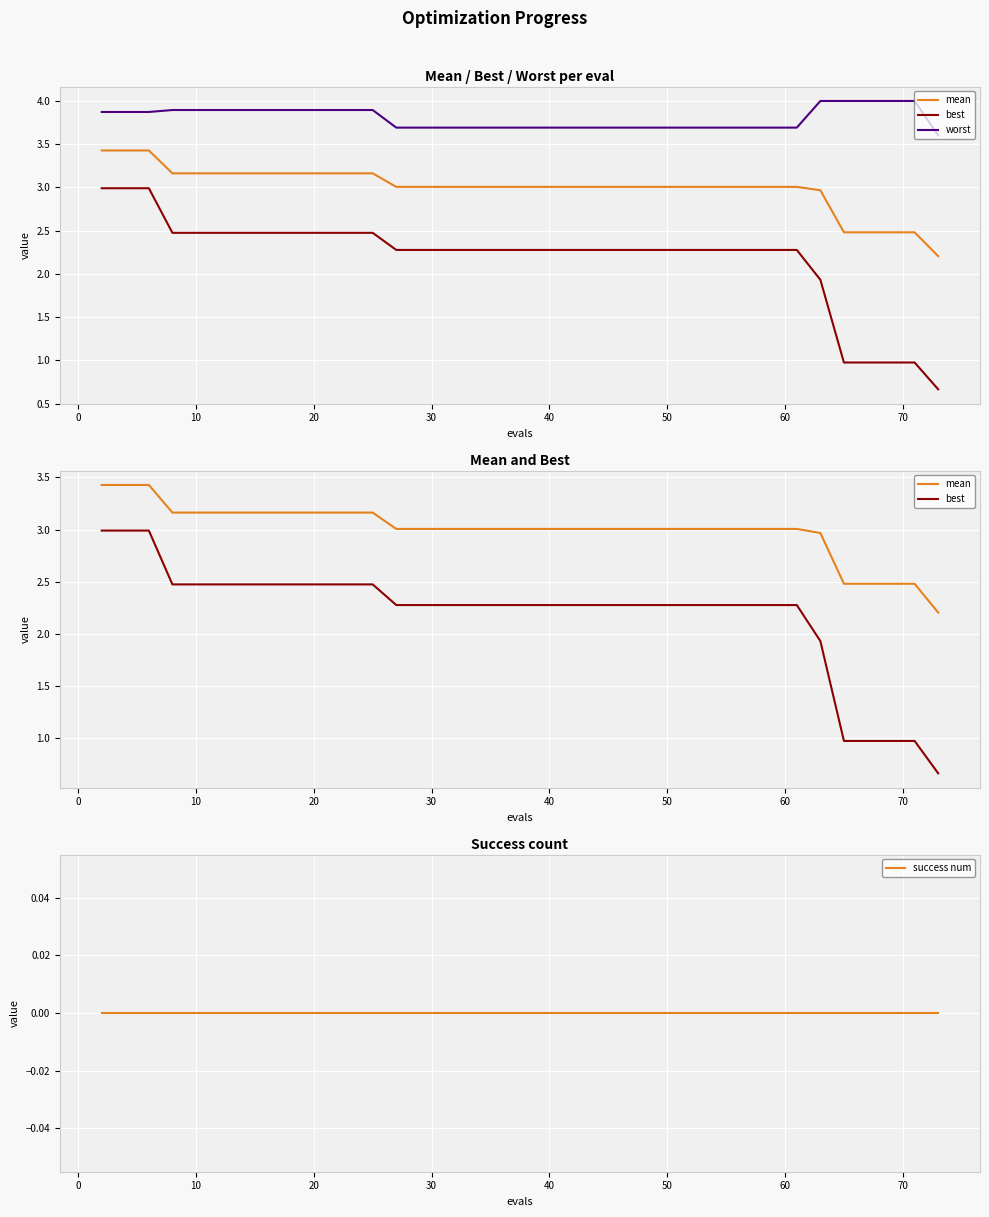

True or false: success num and worst cross at least once.

False